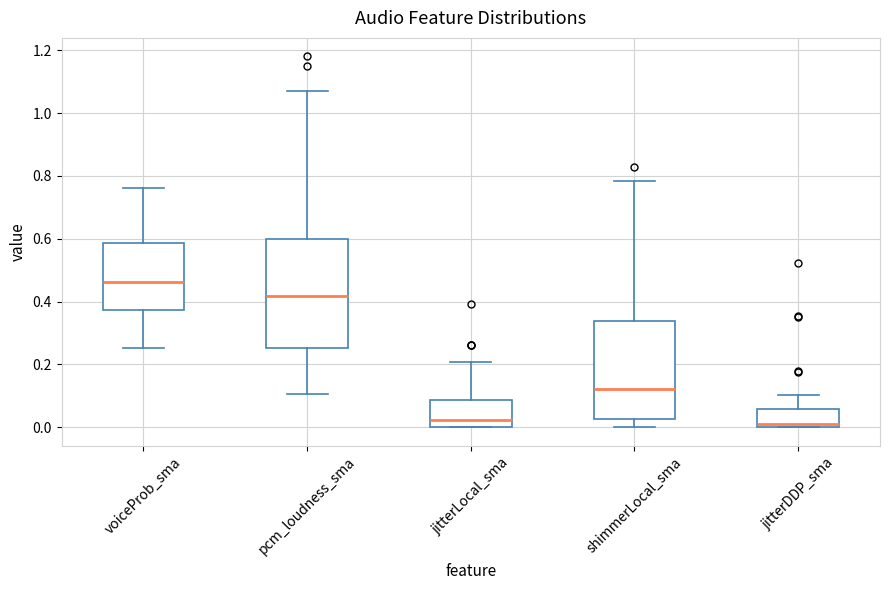

Which box is the tallest, from its lower edge to its upper edge?

pcm_loudness_sma